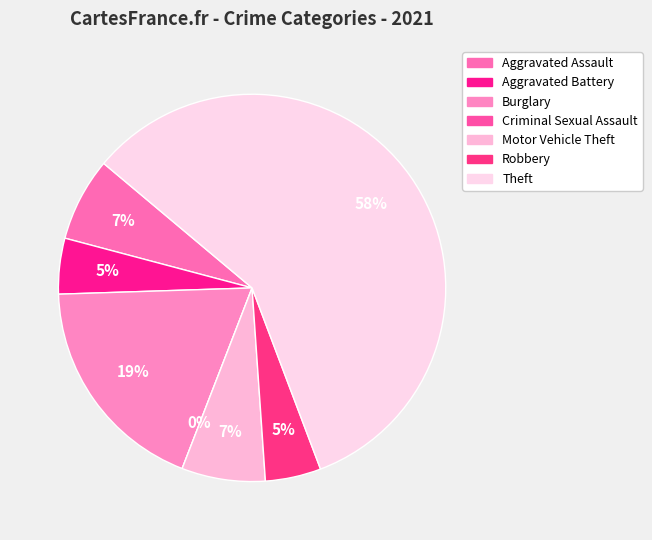

What is the smallest slice in the pie chart?

Criminal Sexual Assault